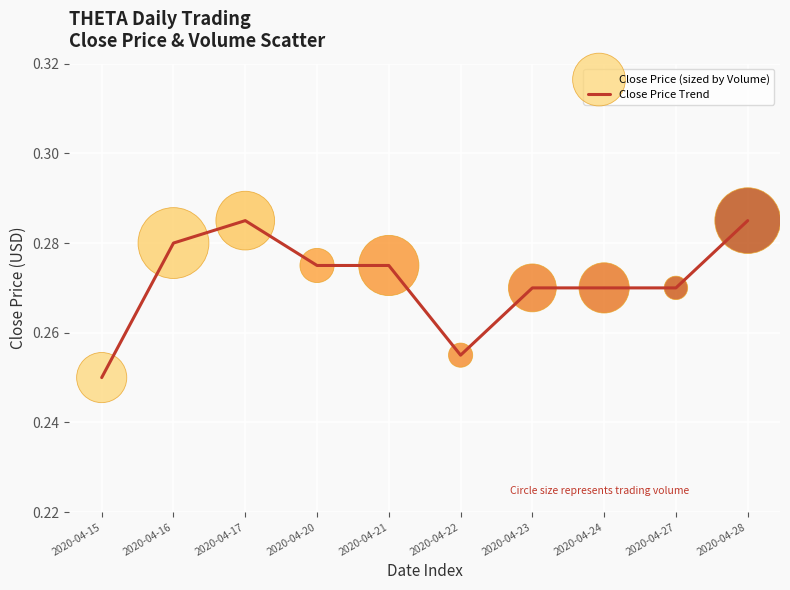

Is it true that the value at 2020-04-21 is 0.4?

False